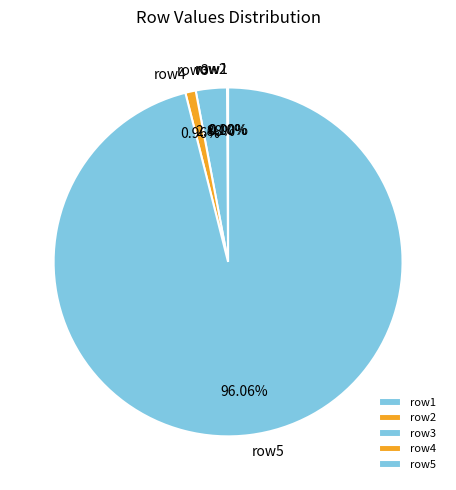

To the nearest percent, what percentage of the pie is row3?

3%